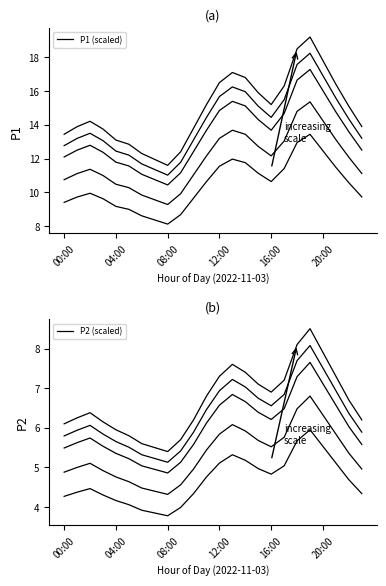

What are all the series names shown in the legend?

P1, P2